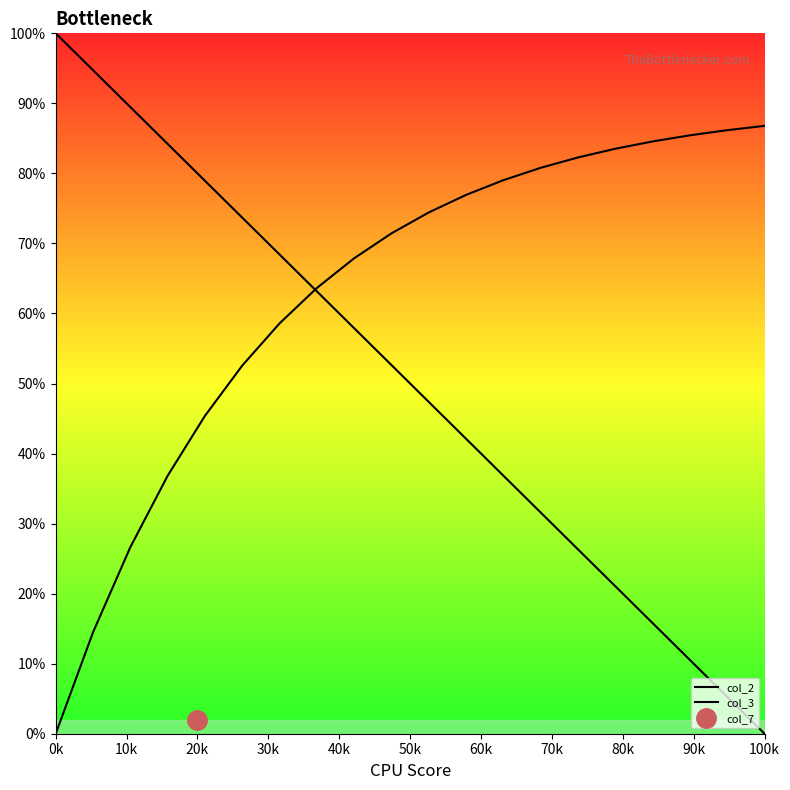

True or false: col_2 has more than 2 interior local peaks.

False